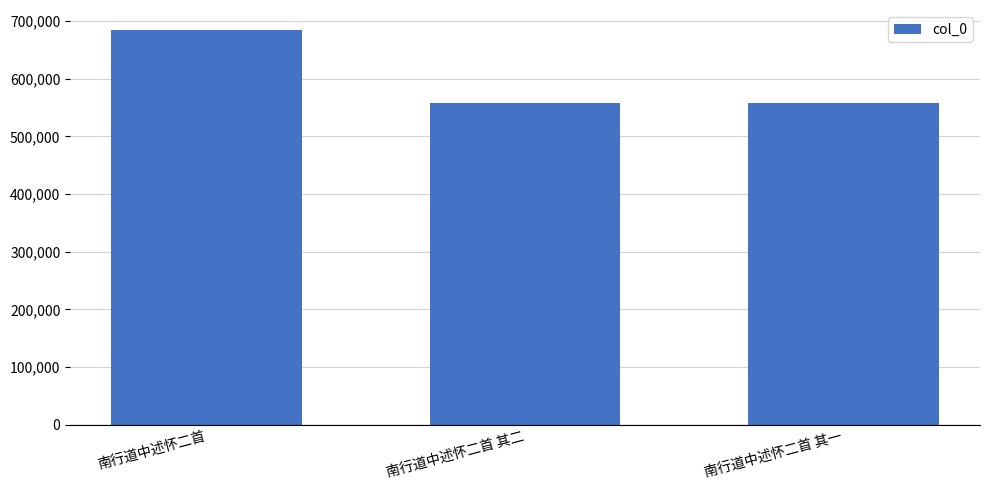

What is the ratio of the value at 南行道中述怀二首 其二 to the value at 南行道中述怀二首 其一?

1.0